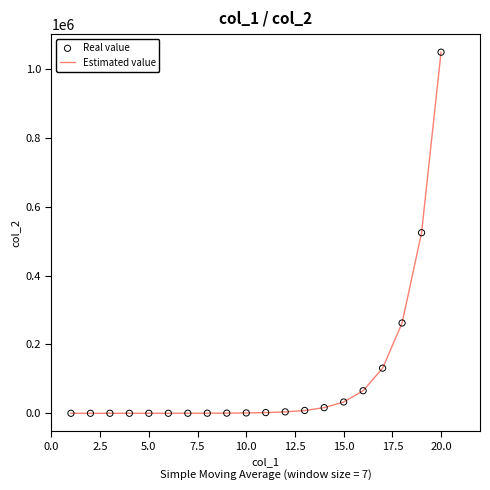

What is the difference between the maximum and minimum values?

1048574